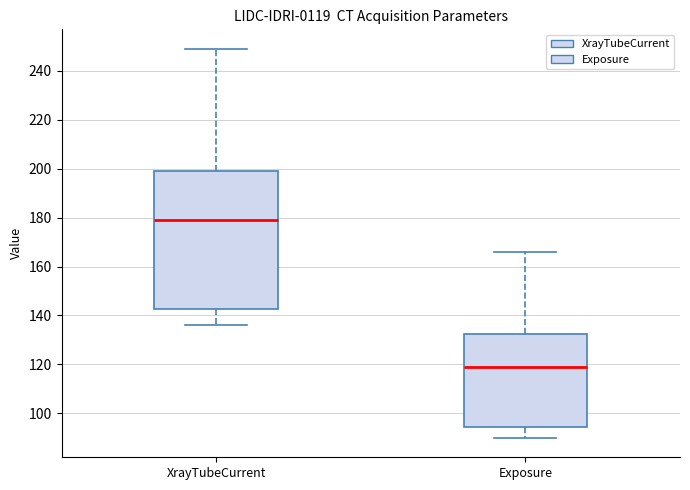

Which box has the lowest median line?

Exposure